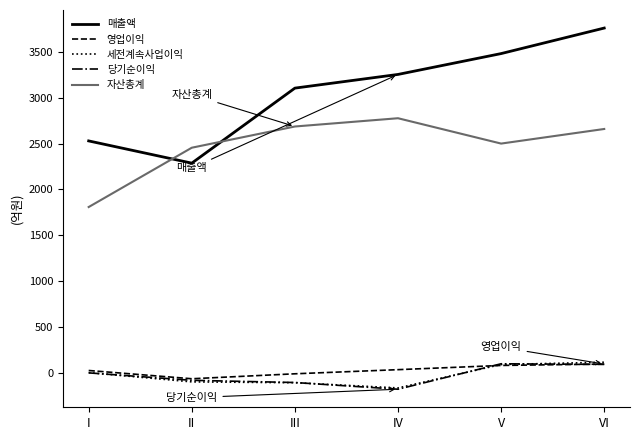

Count the number of categories in the chart.

6